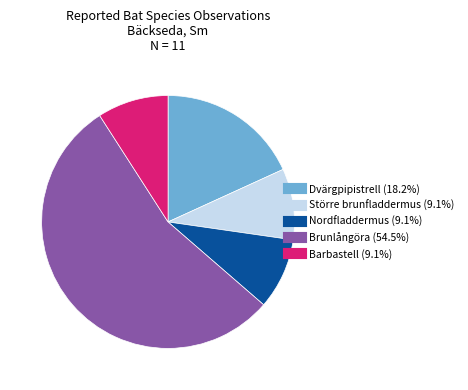

Combined, do Barbastell and Brunlångöra account for over 50%?

Yes